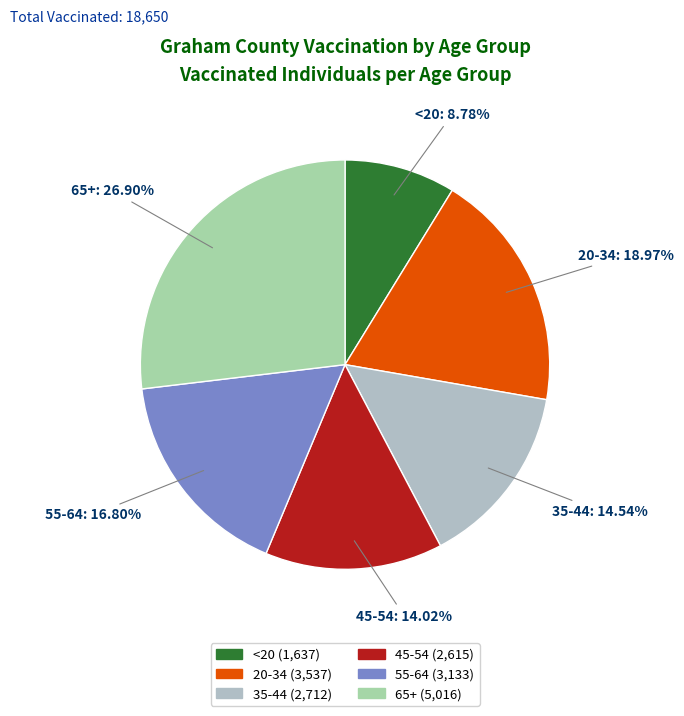

Between 65+ and <20, which is larger?

65+